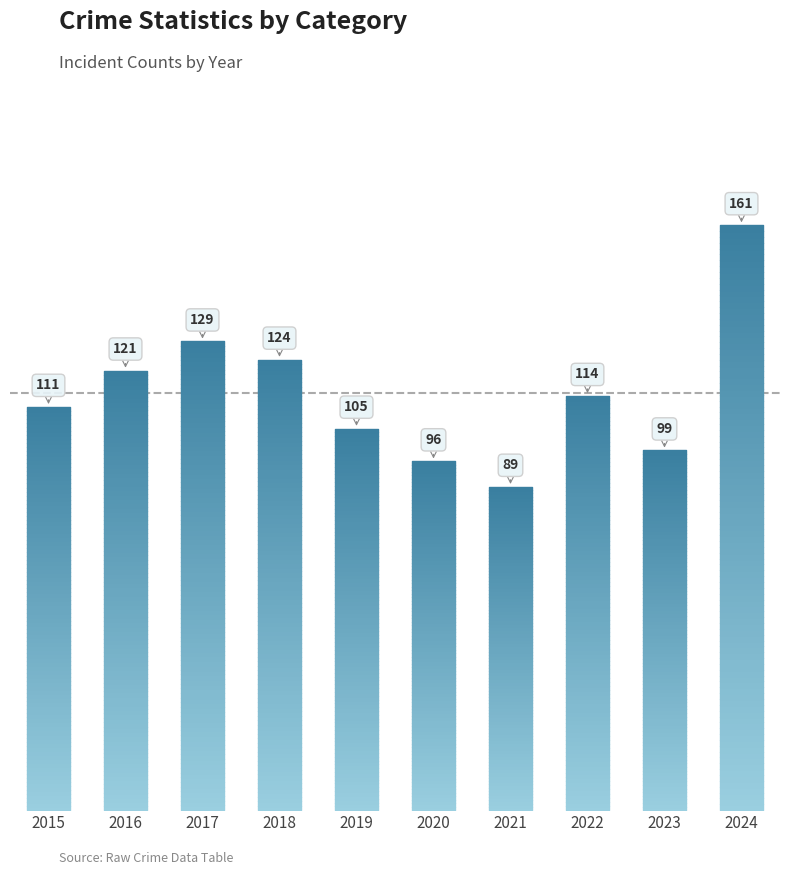

List the labels in order of value, smallest first.

2021, 2020, 2023, 2019, 2015, 2022, 2016, 2018, 2017, 2024